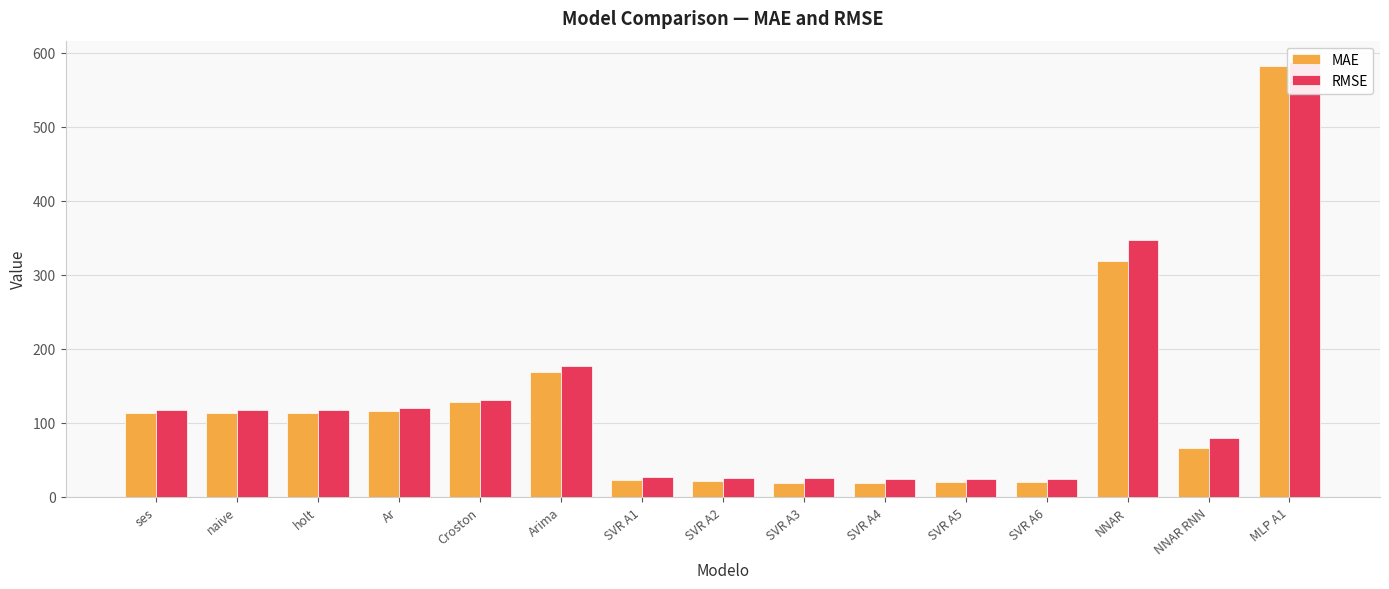

Between MLP A1 and ses, which is larger?

MLP A1